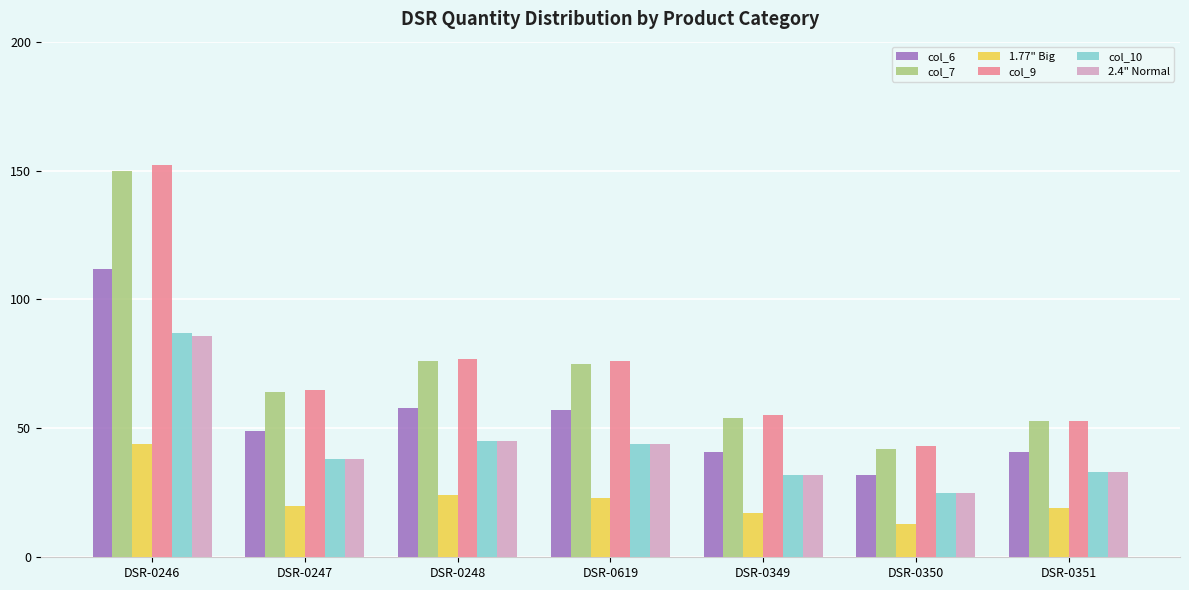

What is the difference between the col_9 values at DSR-0248 and DSR-0351?

24